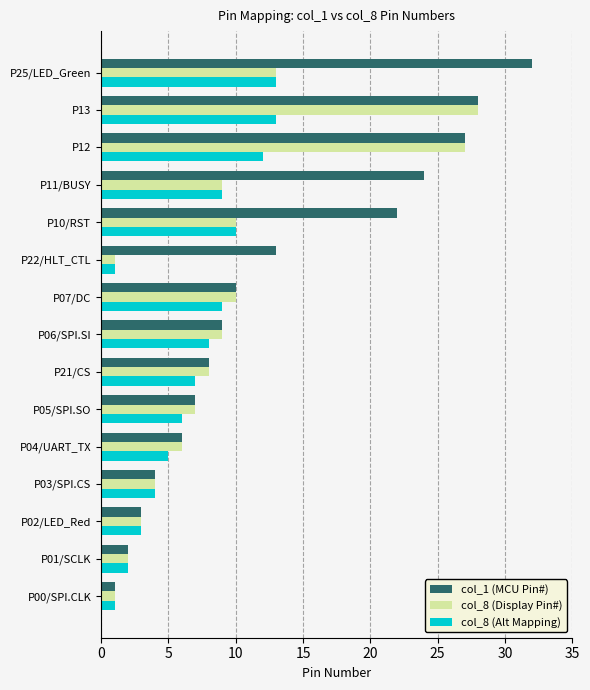

How many values in the col_1 (MCU Pin#) series are below 9?

7